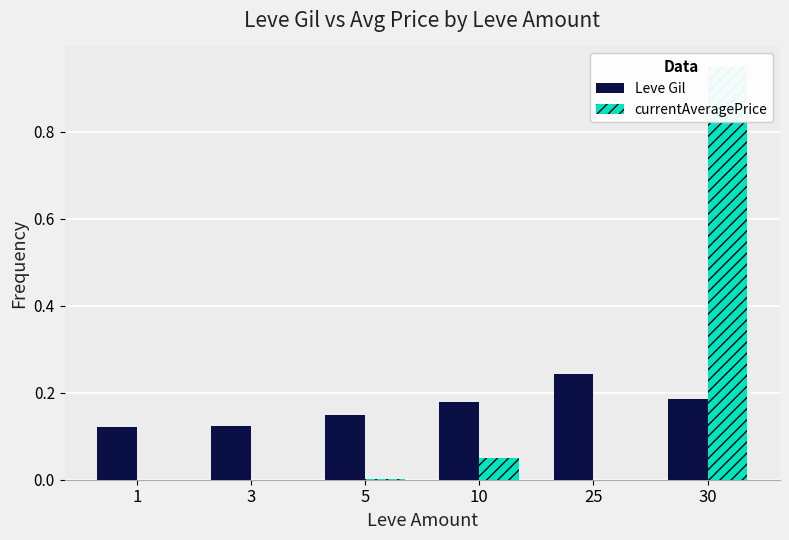

Reading left to right, transcribe all the data shown in this chart.

Leve Gil: 0.1	0.1	0.1	0.2	0.2	0.2
currentAveragePrice: 0.0	0.0	0.0	0.1	0.0	0.9